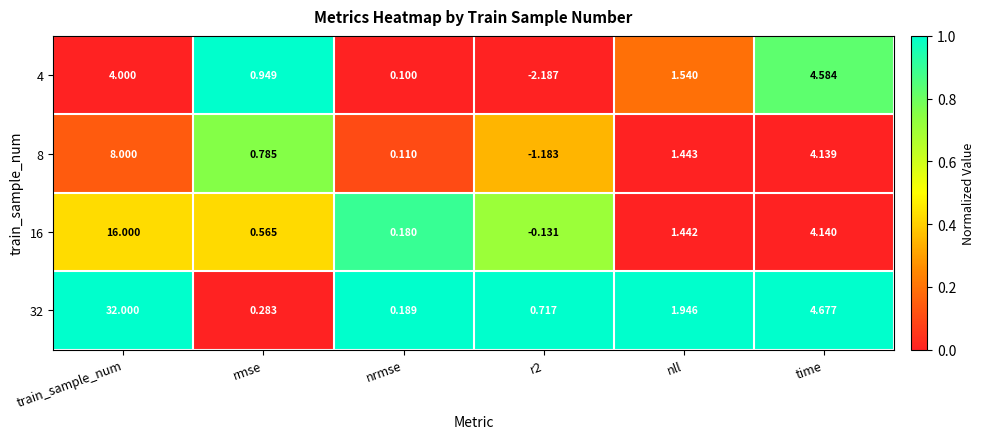

Which series changed the most between train_sample_num and r2?

32